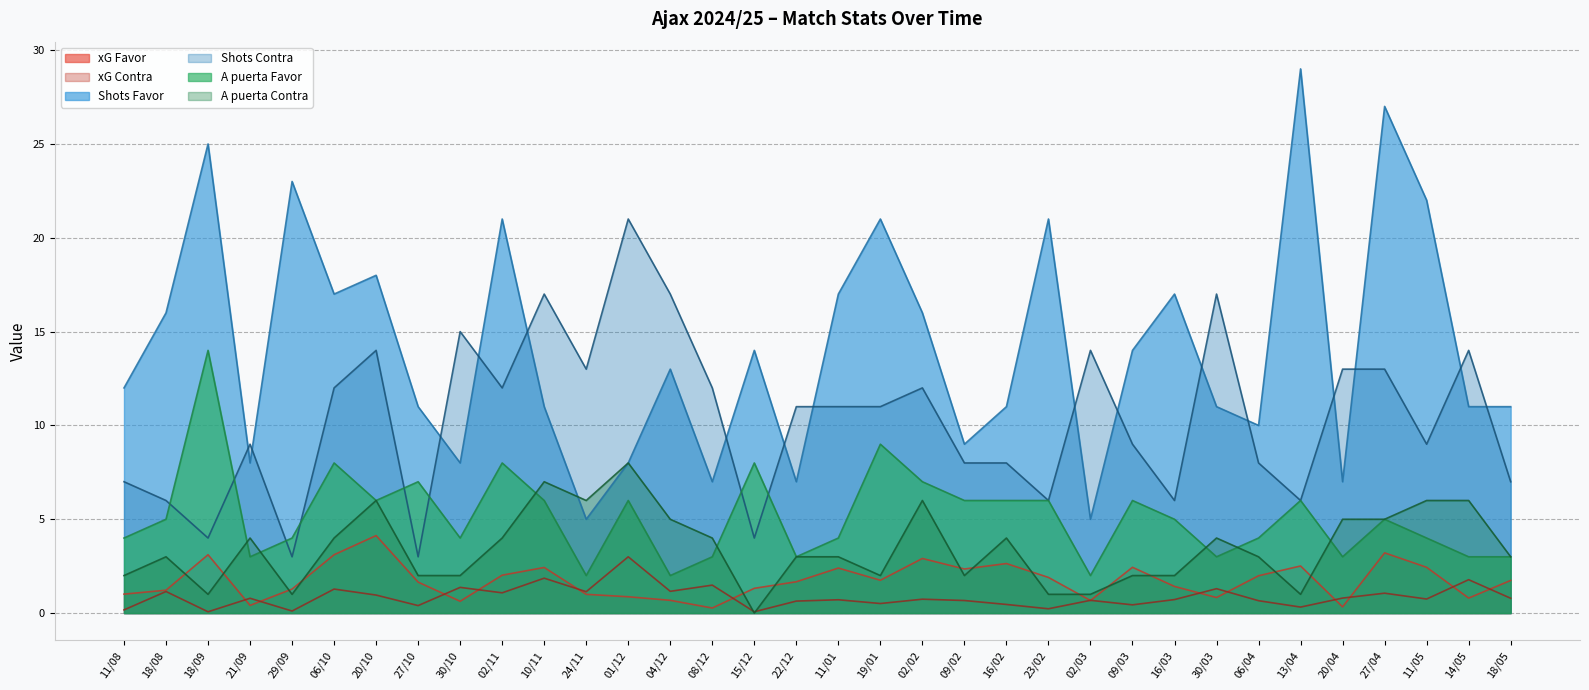

True or false: xG Contra has a value of 0.8 at 20/04.

True